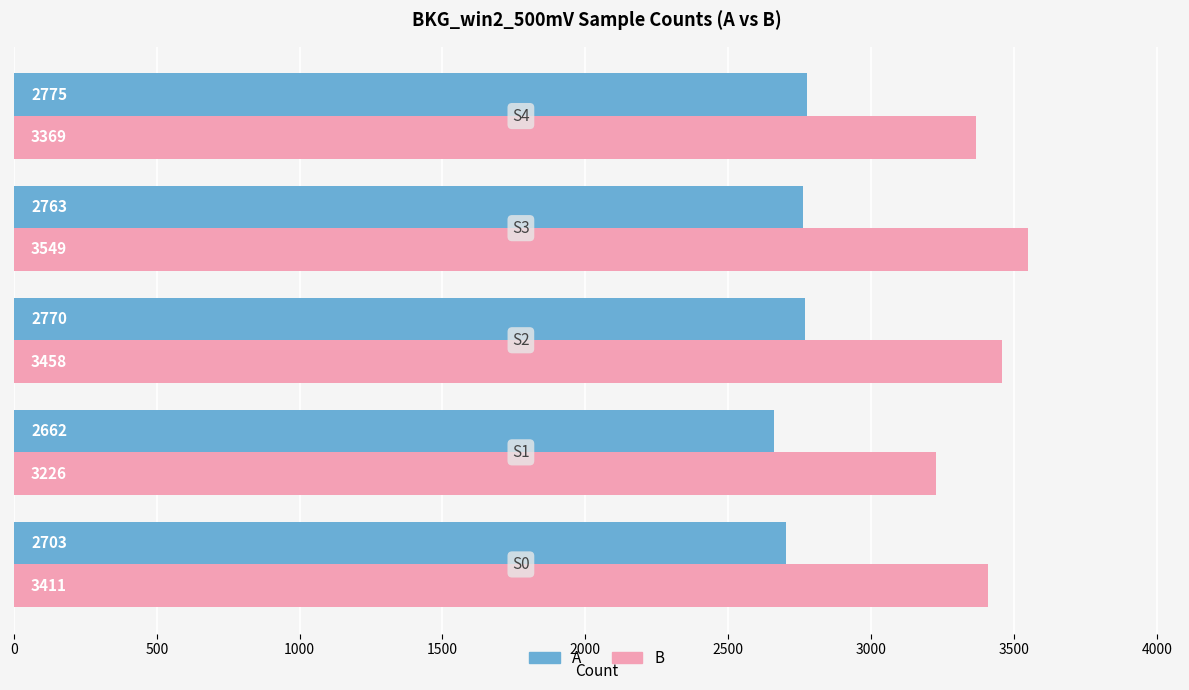

Which series has the largest total across all categories?

B